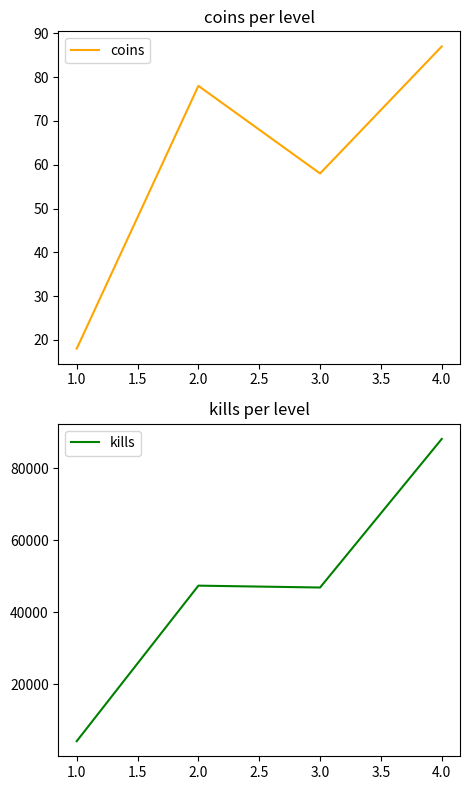

In coins, how many points are higher than both neighbors (excluding endpoints)?

1